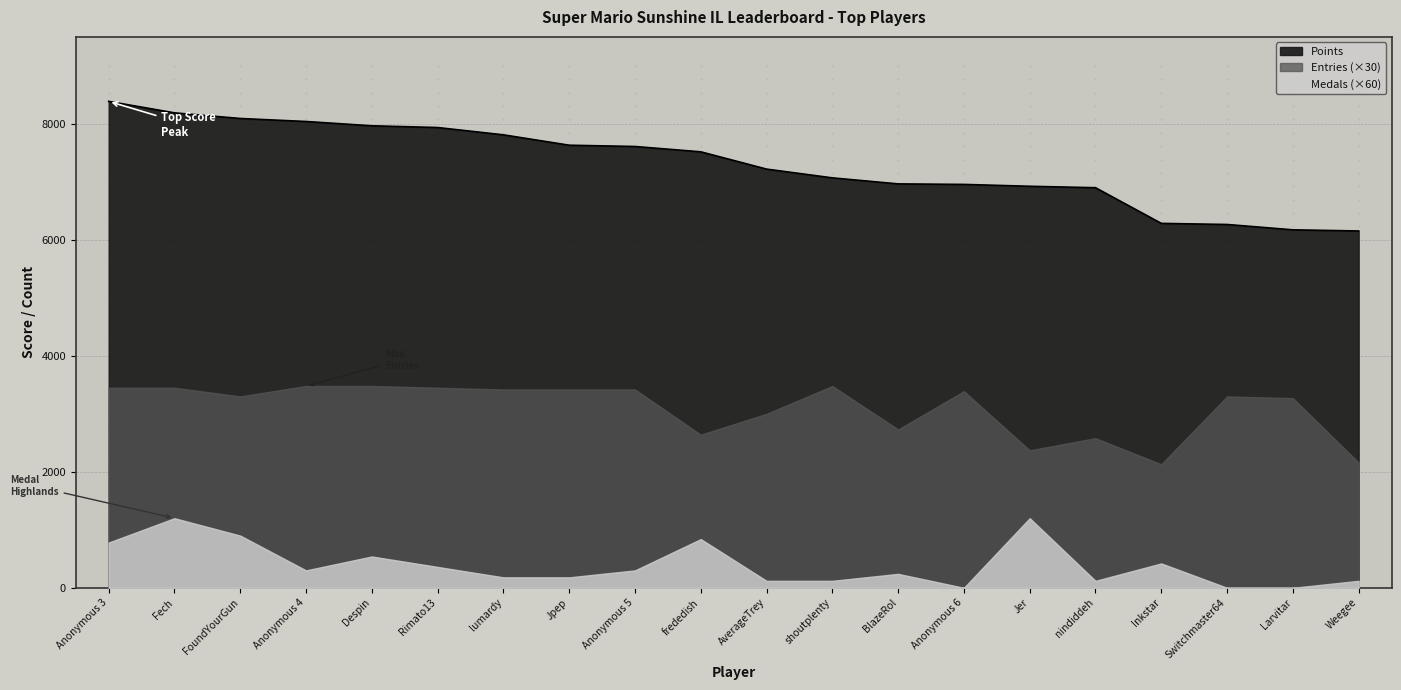

Which series contains the highest Y value?

Points